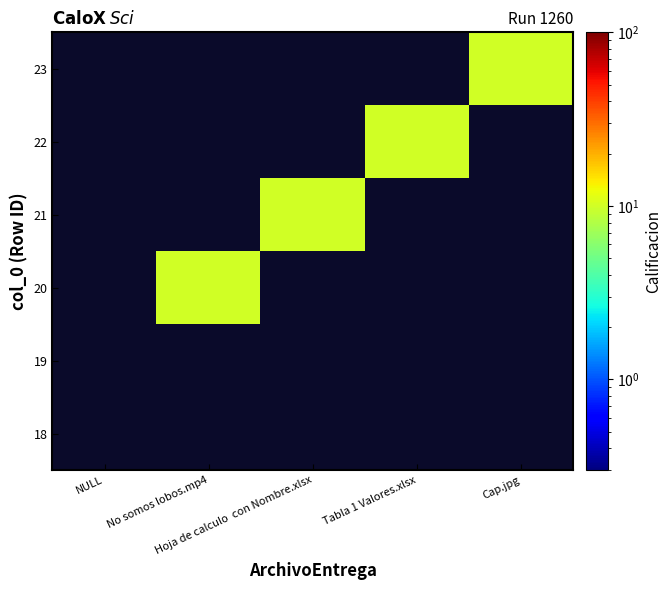

Which label corresponds to the largest value in the chart?

No somos lobos.mp4